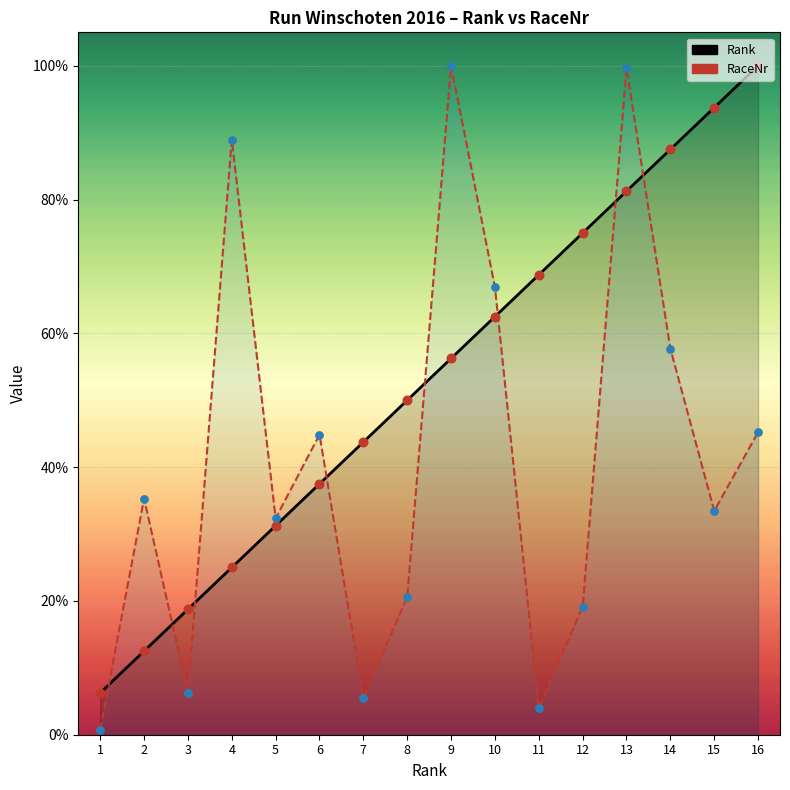

What is the total value across all series at 16?

145.2